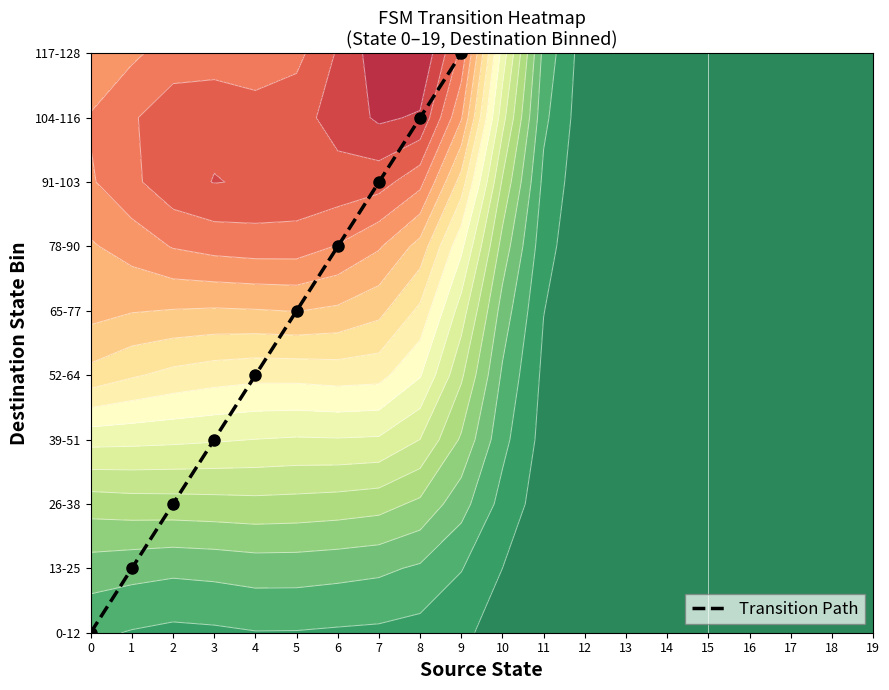

Reading right to left, list all the values displayed in this chart.

9	8	7	6	5	4	3	2	1	0